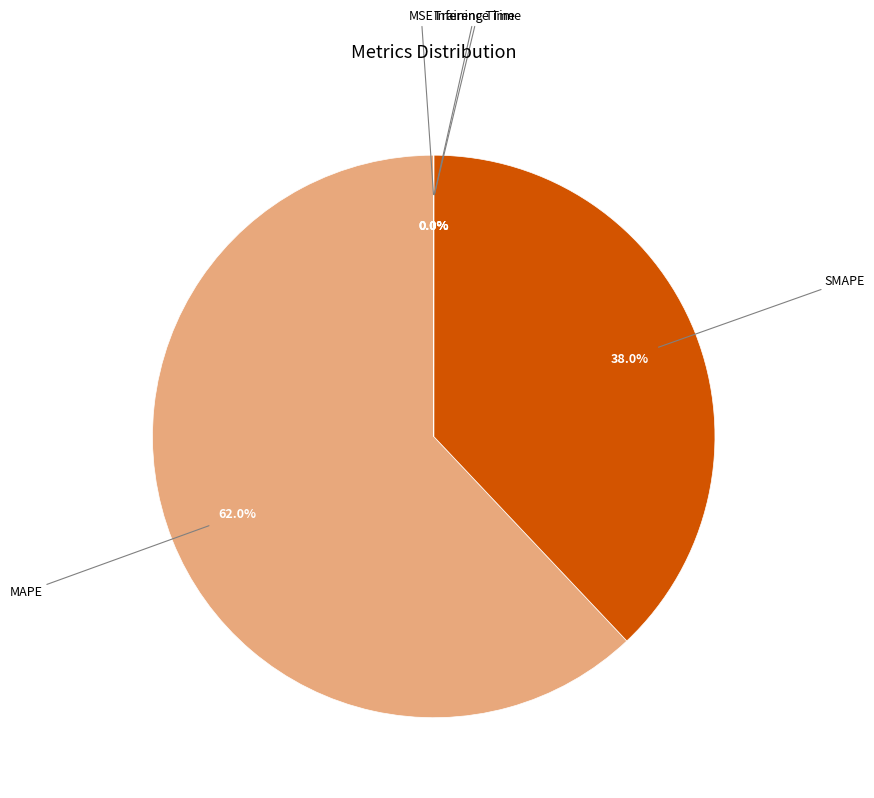

What portion of the pie excludes MAPE?

38.0%